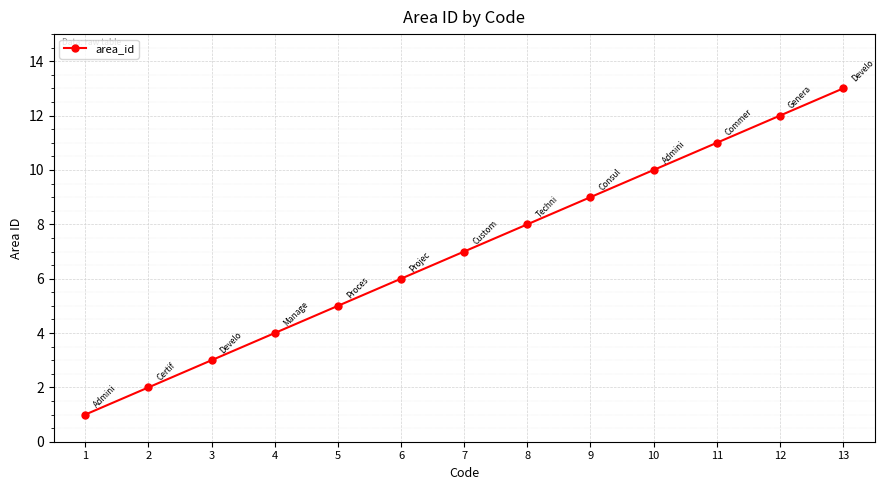

What is the value of the 6th point from the left?

6